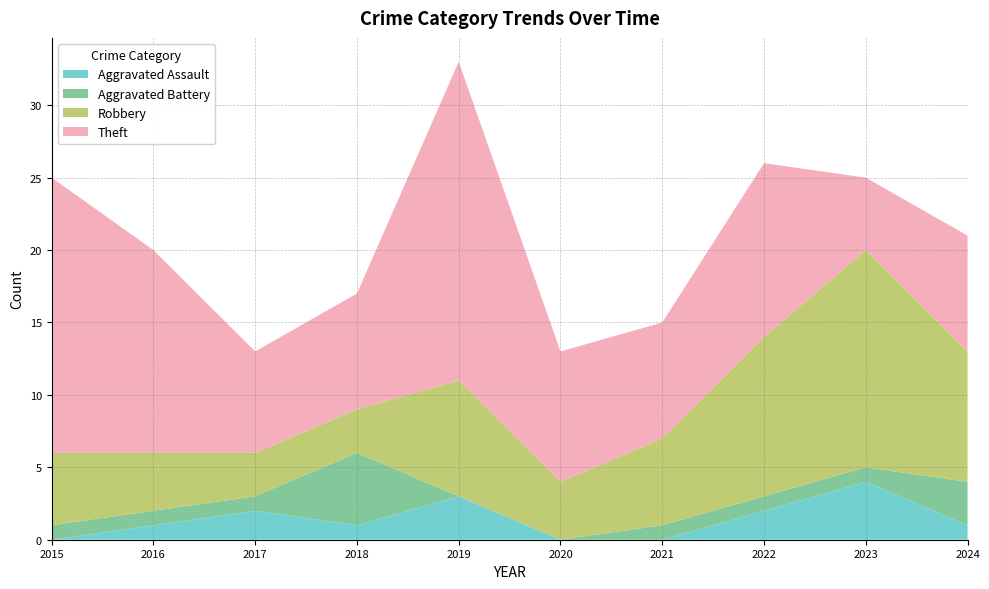

Reading left to right, what are all the values shown in this chart?

Aggravated Assault: 2015=0	2016=1	2017=2	2018=1	2019=3	2020=0	2021=0	2022=2	2023=4	2024=1
Aggravated Battery: 2015=1	2016=1	2017=1	2018=5	2019=0	2020=0	2021=1	2022=1	2023=1	2024=3
Robbery: 2015=5	2016=4	2017=3	2018=3	2019=8	2020=4	2021=6	2022=11	2023=15	2024=9
Theft: 2015=19	2016=14	2017=7	2018=8	2019=22	2020=9	2021=8	2022=12	2023=5	2024=8